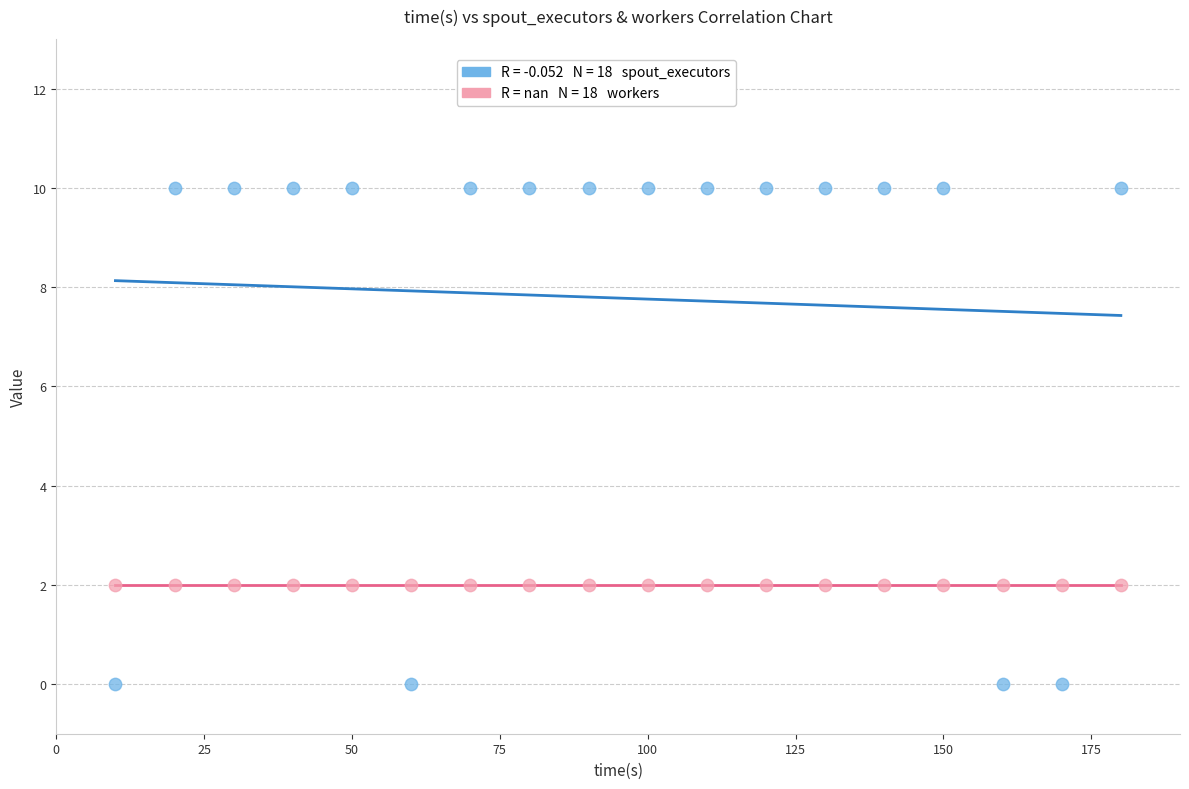

How many data points are displayed?

36